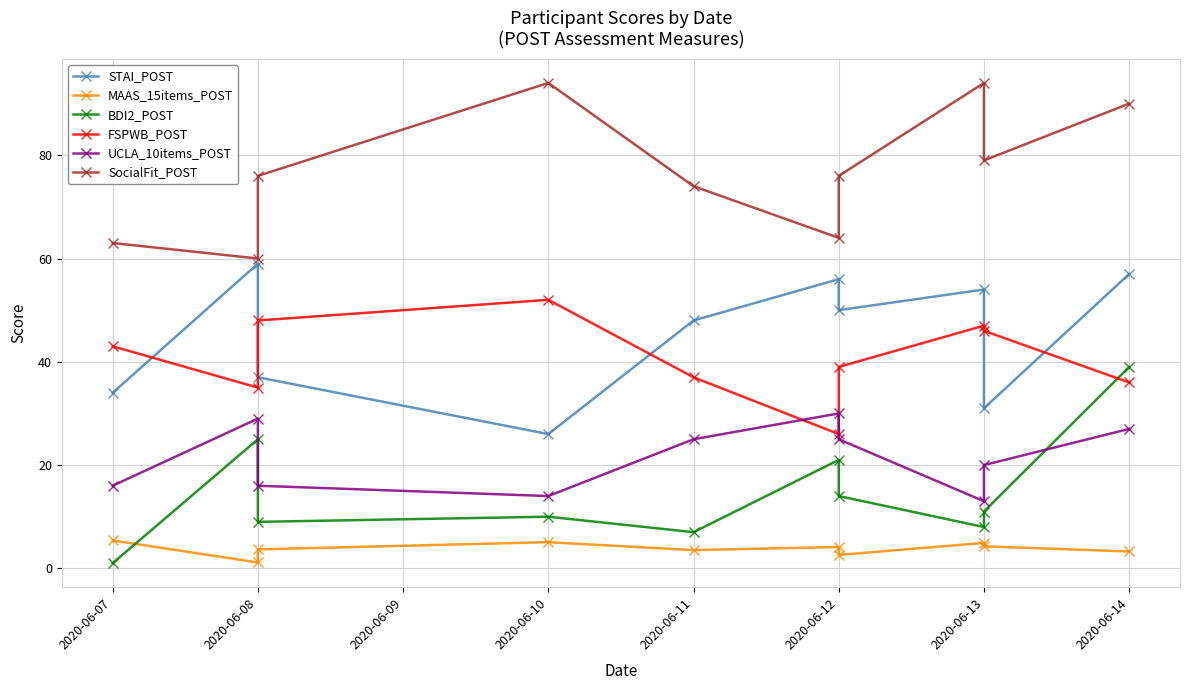

How many values in the SocialFit_POST series exceed 76?

4